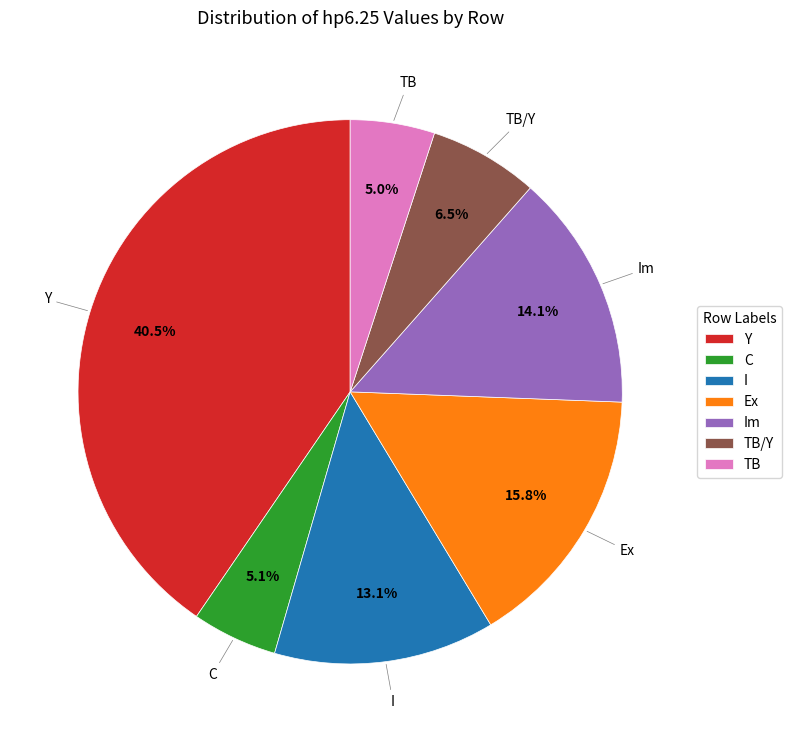

Is it true that Y is 50% of the pie?

False